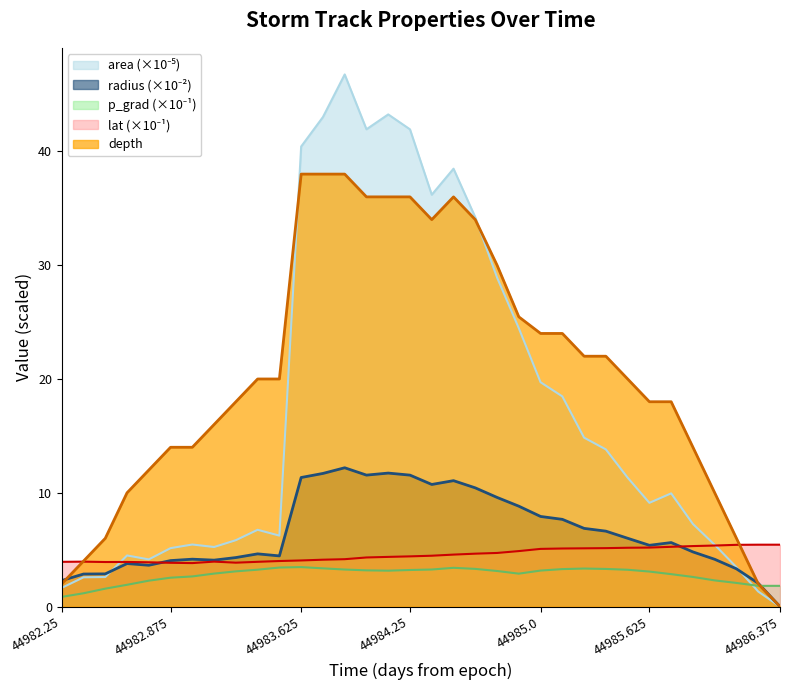

The radius series shows 0.0 at 44986.375. True or false?

True